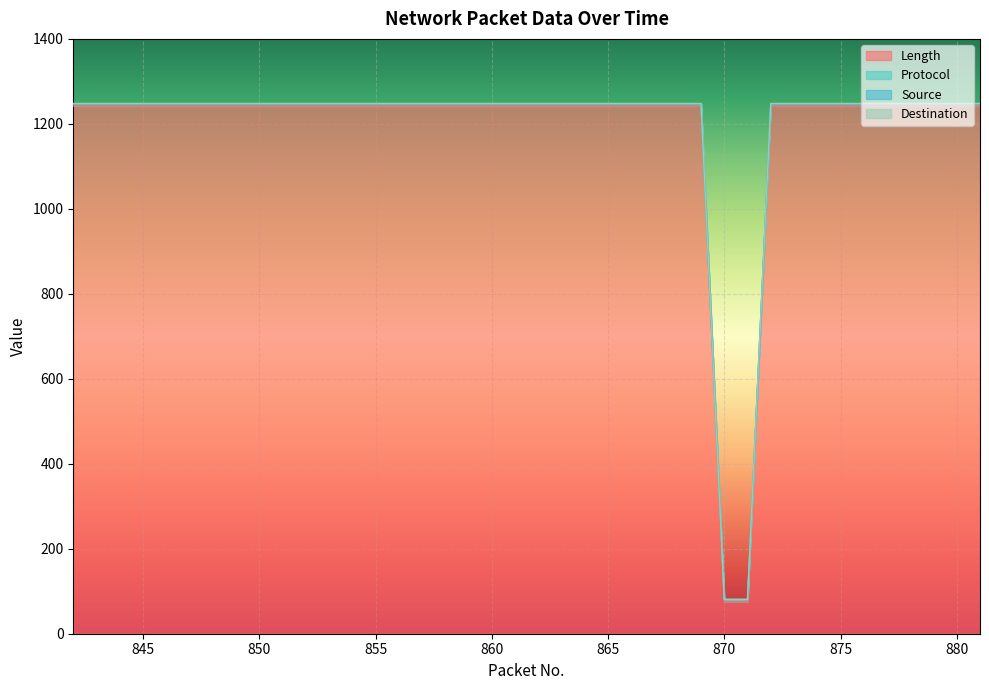

What is the value of the Length point at the 2nd from the left?

1247